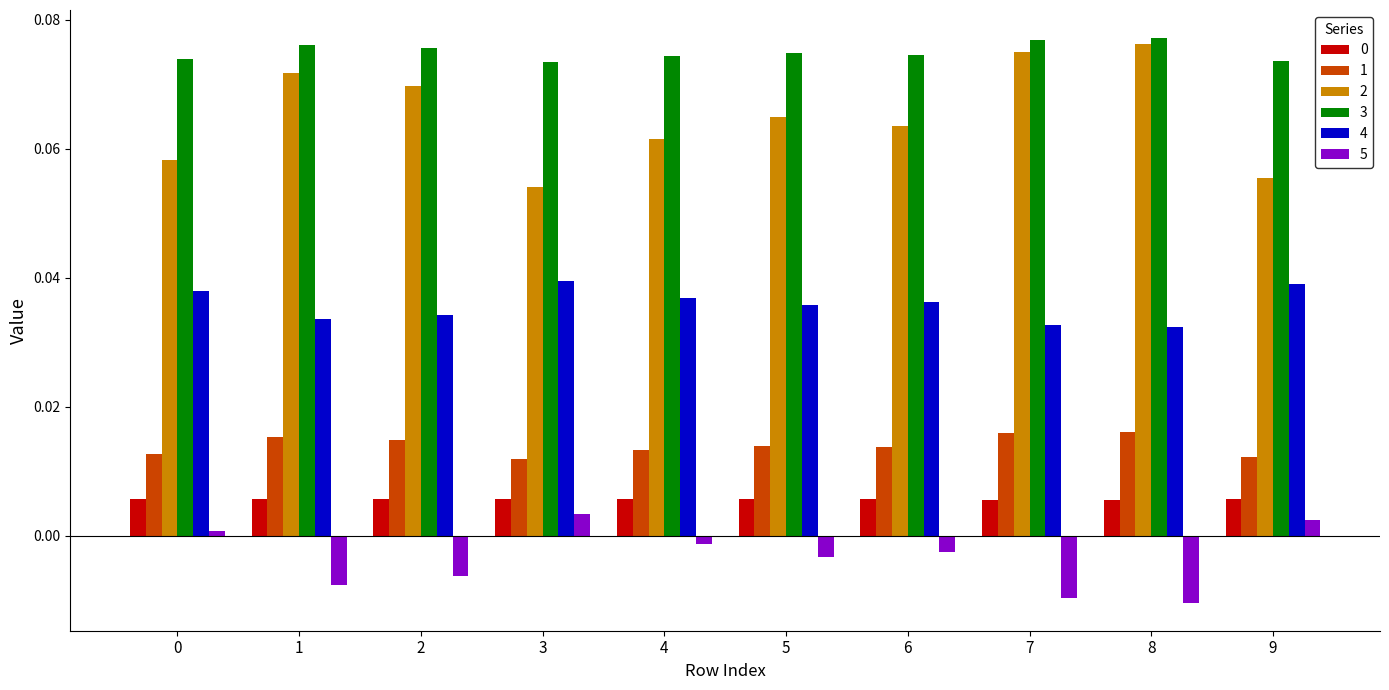

Is the value of 0 at 4 greater than the value of 1 at 0?

No